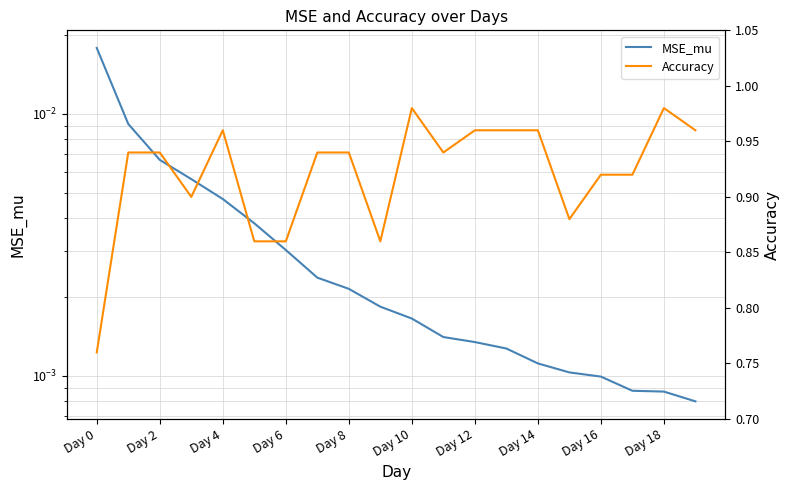

How many data points does each series have?

20